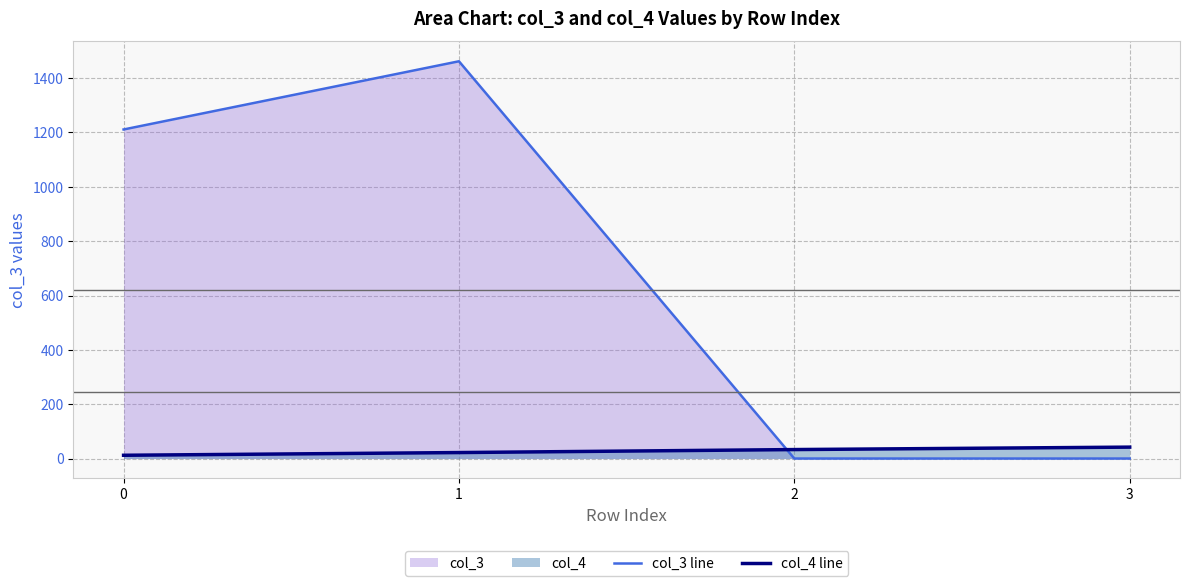

Does the chart display data point markers on the line(s)?

No